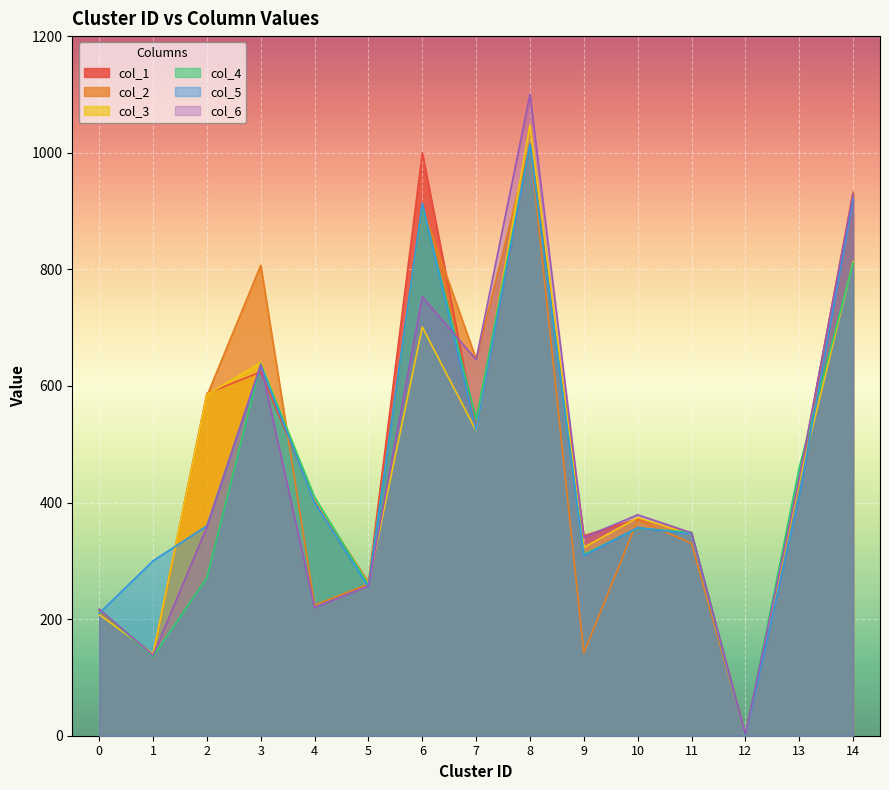

How many lines are shown in the chart?

6